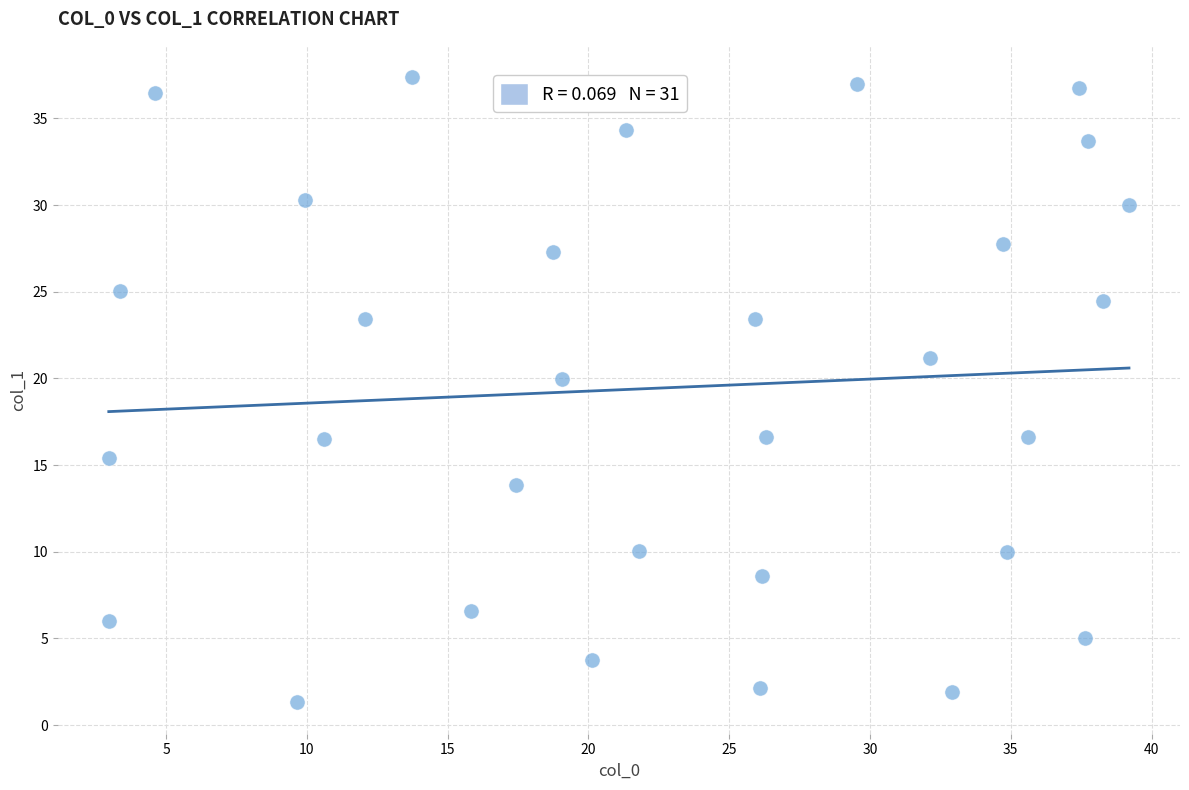

What Y value in the scatter plot is closest to 19?

20.0